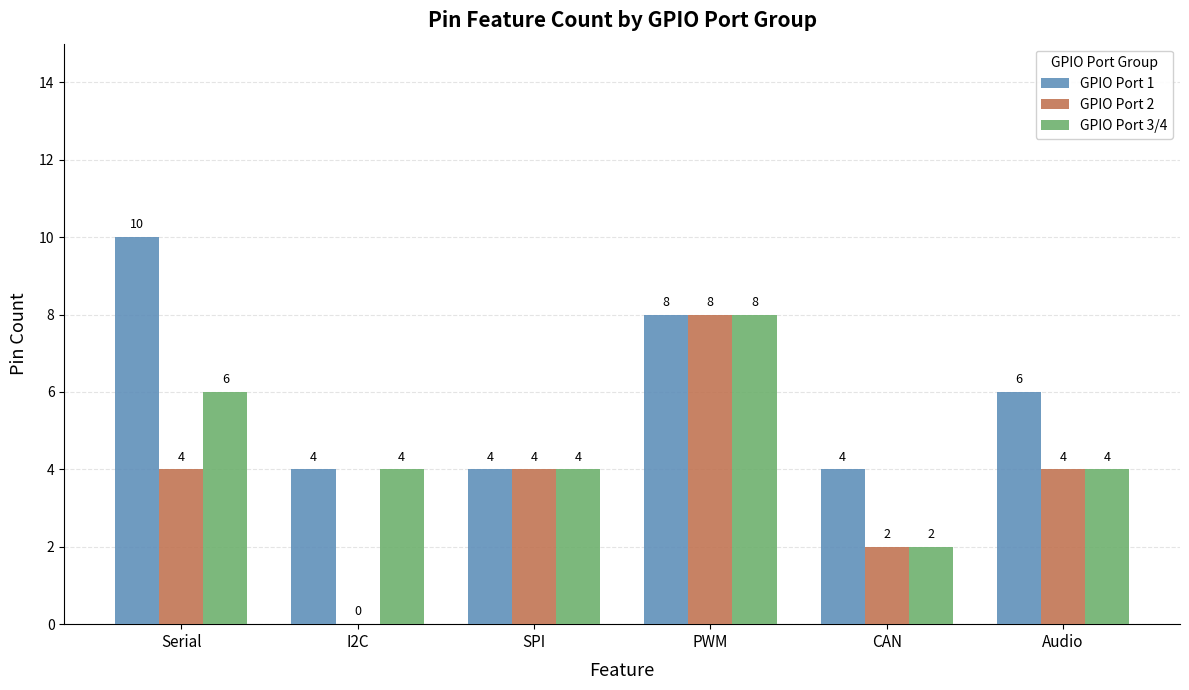

The GPIO Port 1 series shows 2 at Audio. True or false?

False